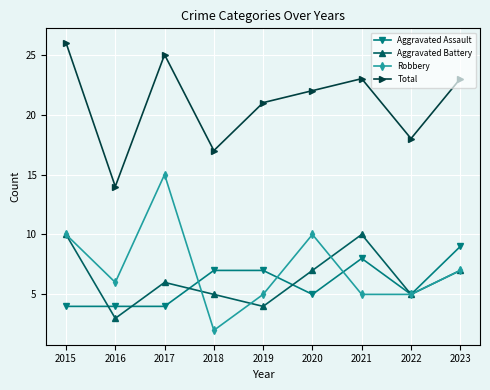

What is the value of the Robbery point at the 2nd from the left?

6